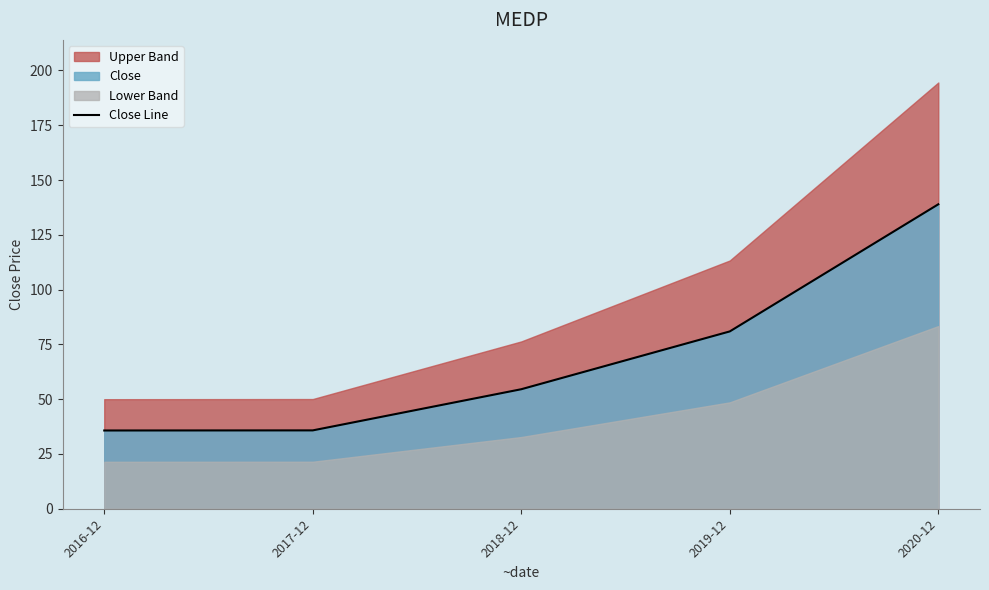

What is the label of the 5th point from the right?

2016-12